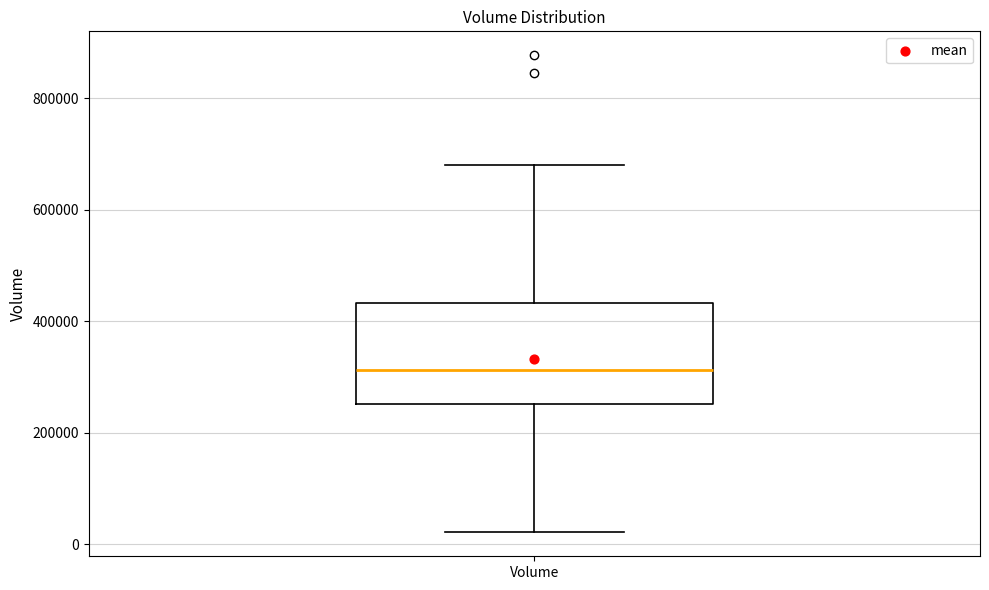

Where does the upper whisker of the box for Volume end on the y-axis? The values are not printed on the chart, so give them approximately, as read against the axis.

680000